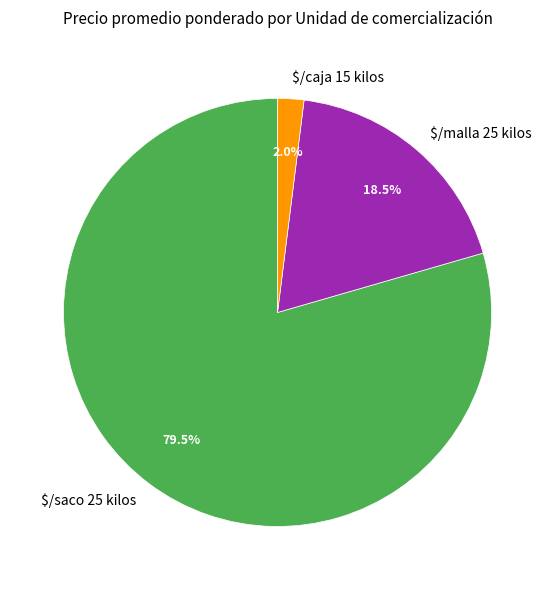

How many slices are in this pie chart?

3